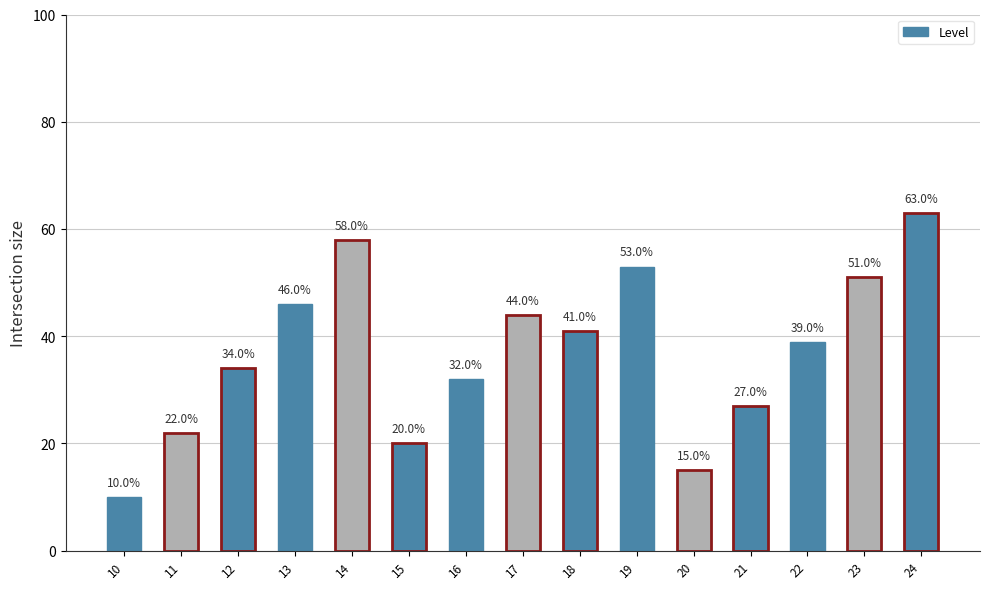

Reading left to right, what are all the values shown in this chart?

10	22	34	46	58	20	32	44	41	53	15	27	39	51	63